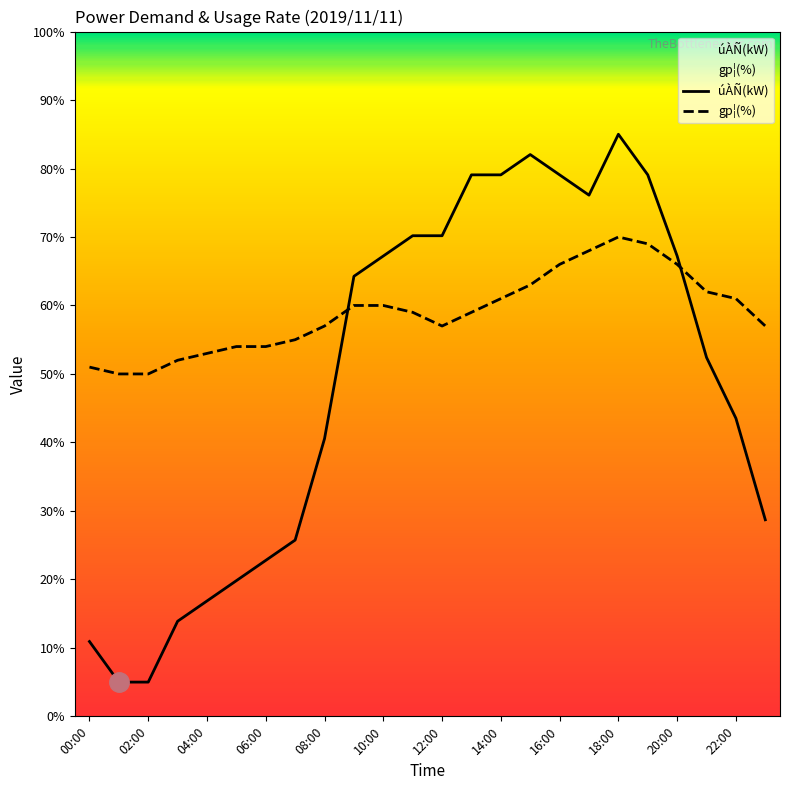

At 12:00, list the series in order from largest to smallest.

úÀÑ(kW), gp¦(%)